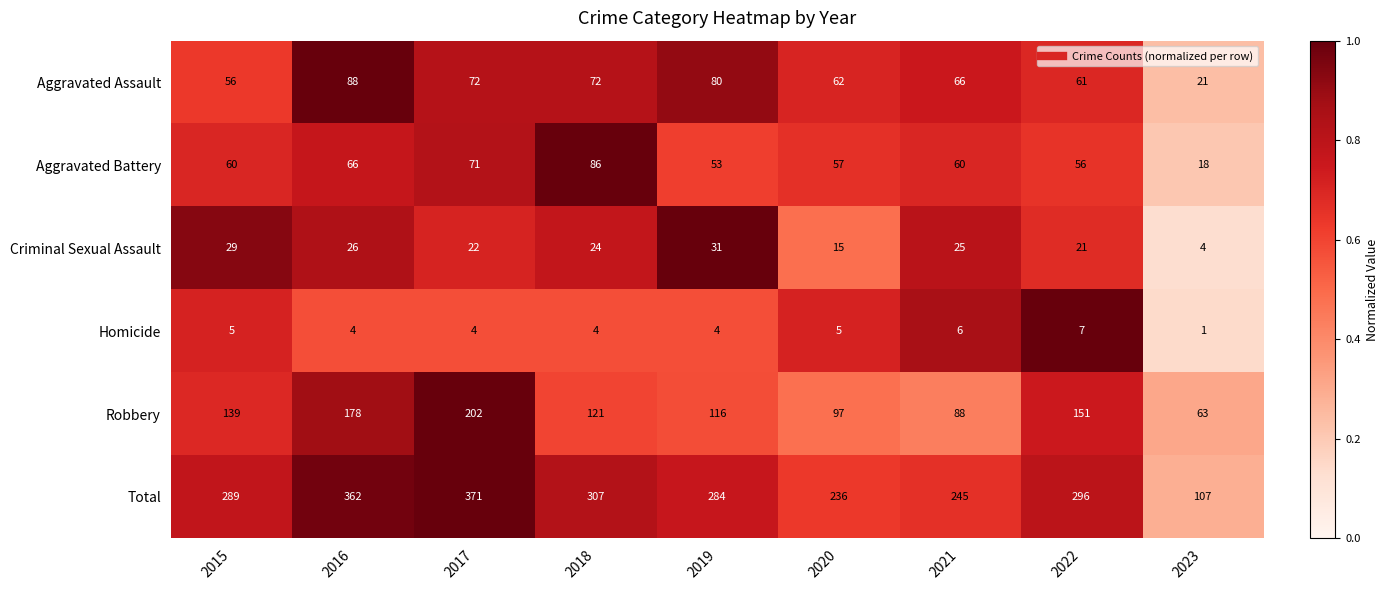

Between 2018 and 2021, which series saw the biggest shift?

Total